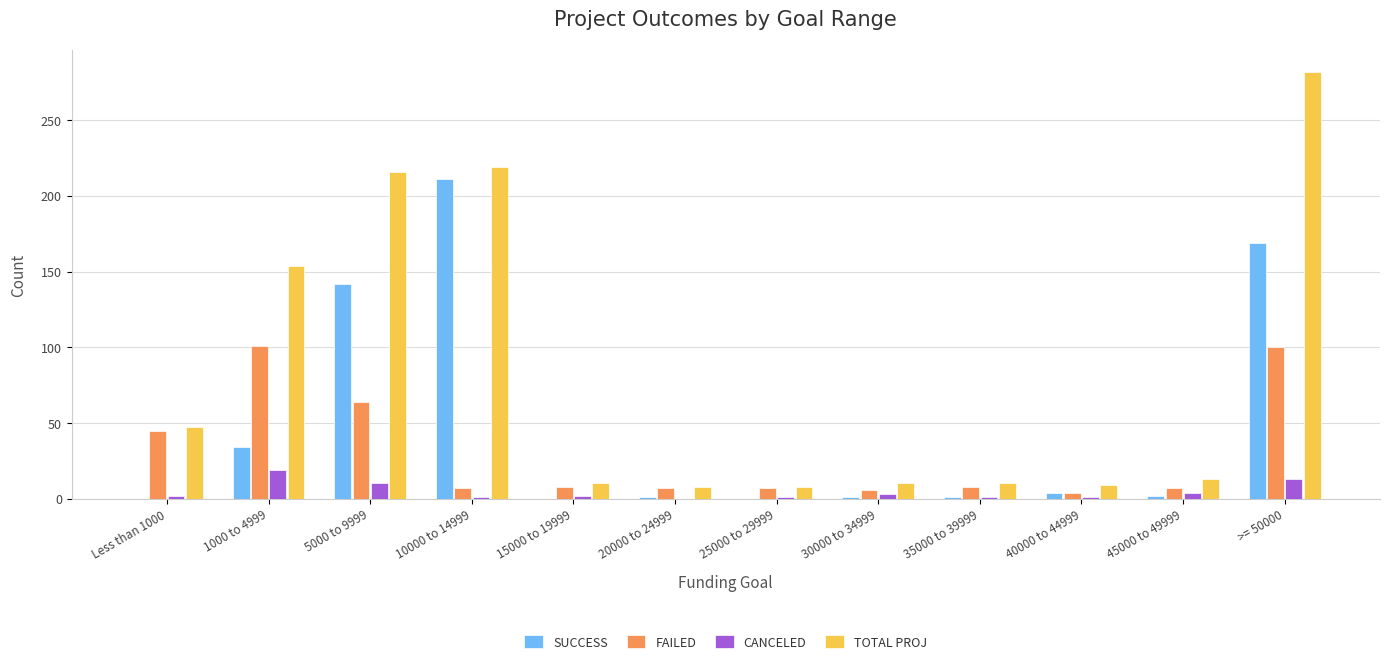

Which series changed the most between 10000 to 14999 and 30000 to 34999?

SUCCESS